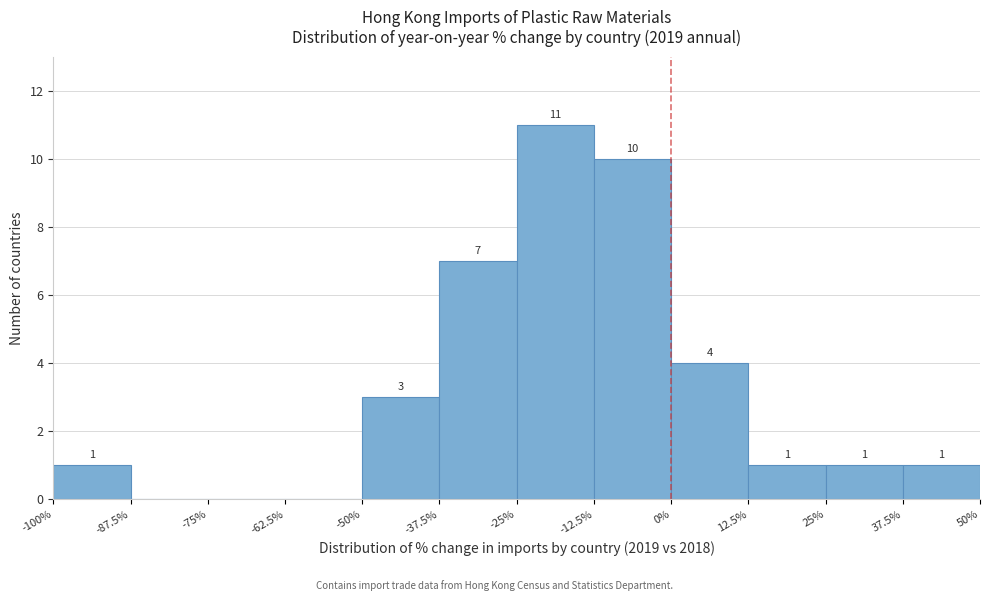

Which range on the x-axis has the tallest bar?

-25% to -12.5%